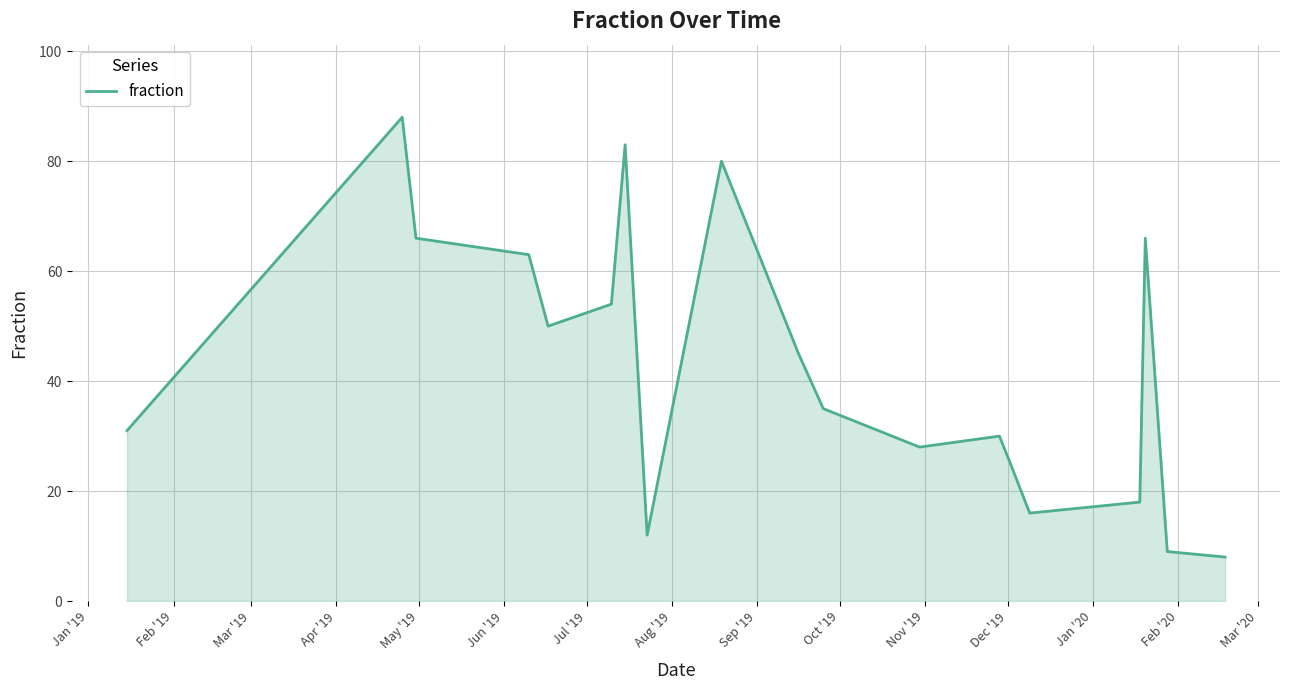

What is the difference between the maximum and minimum values?

80